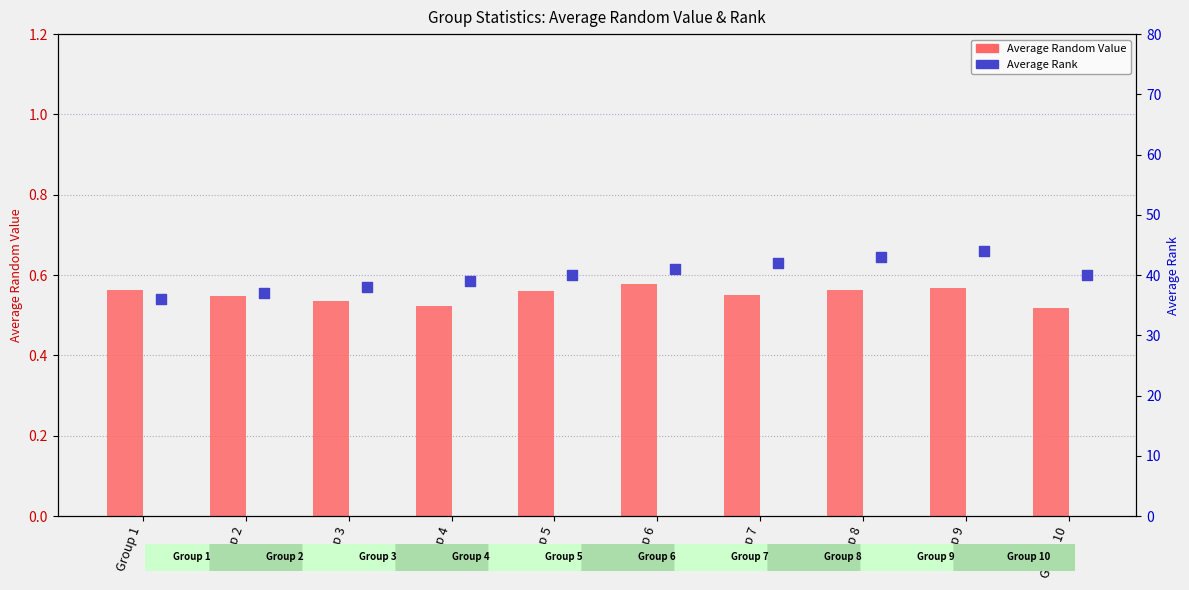

Which series has the largest total across all categories?

Average Rank